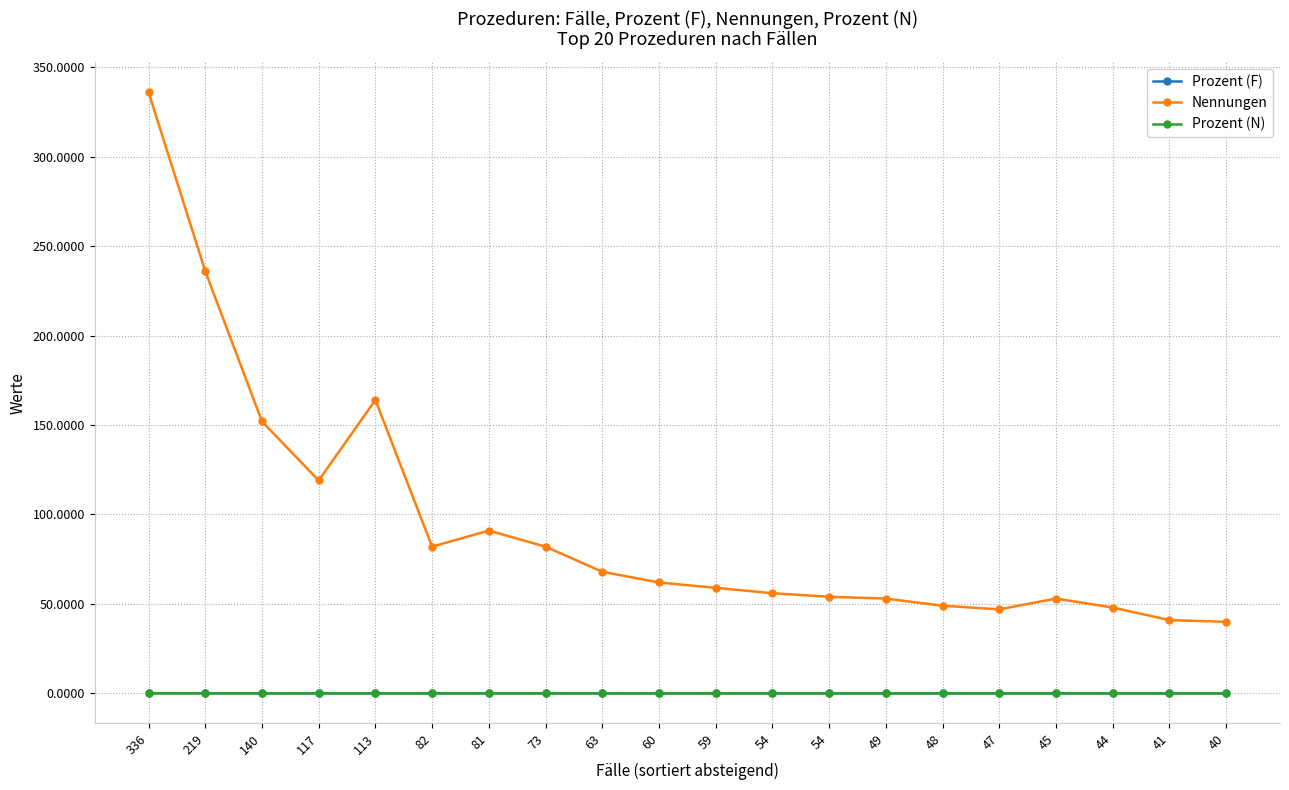

What is the total value across all series at 73?

82.0